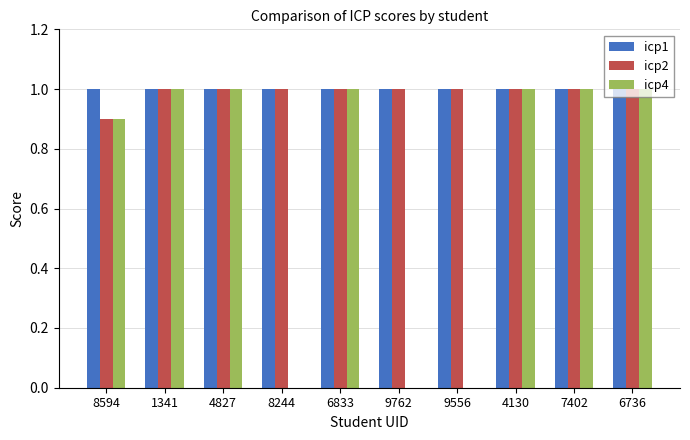

Which series changed the most between 9762 and 6736?

icp4